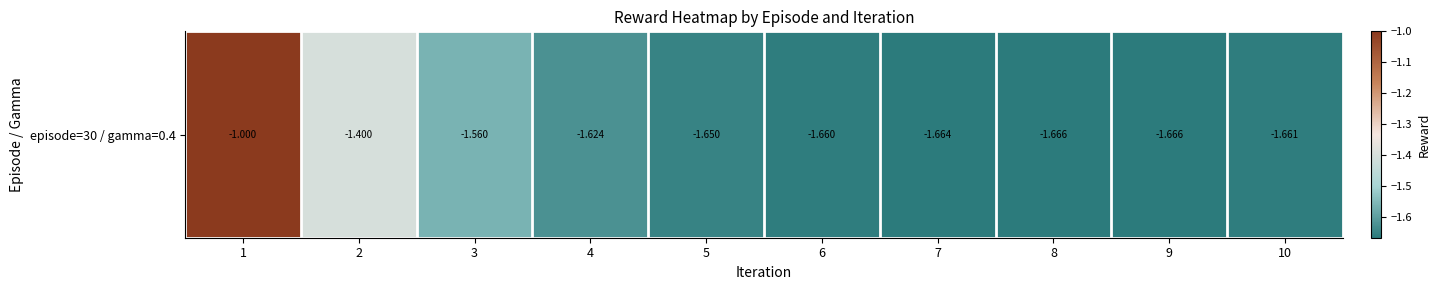

What is the approximate value at 3?

-1.6